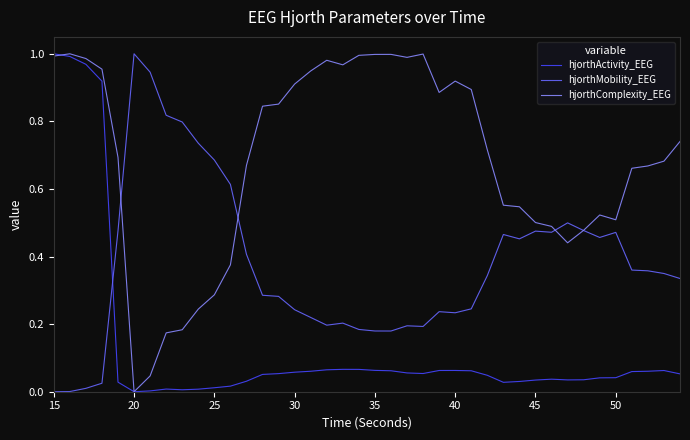

How many times do hjorthActivity_EEG and hjorthMobility_EEG cross each other?

1